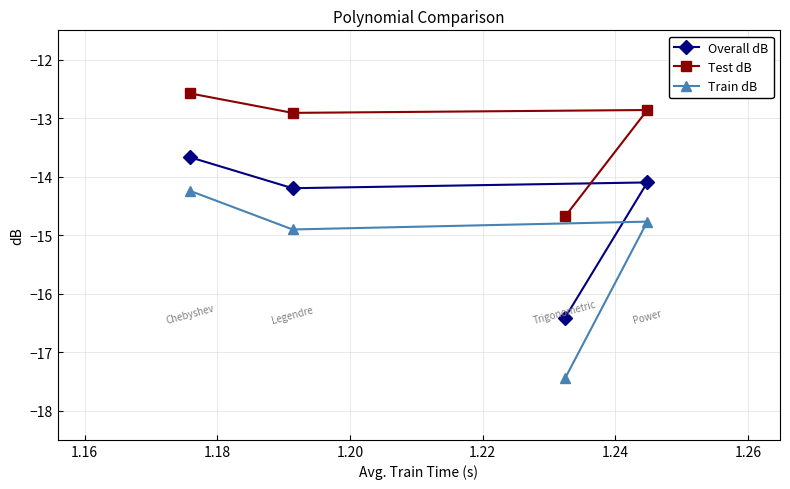

Rank the series by their maximum value, from lowest to highest.

Train dB, Overall dB, Test dB